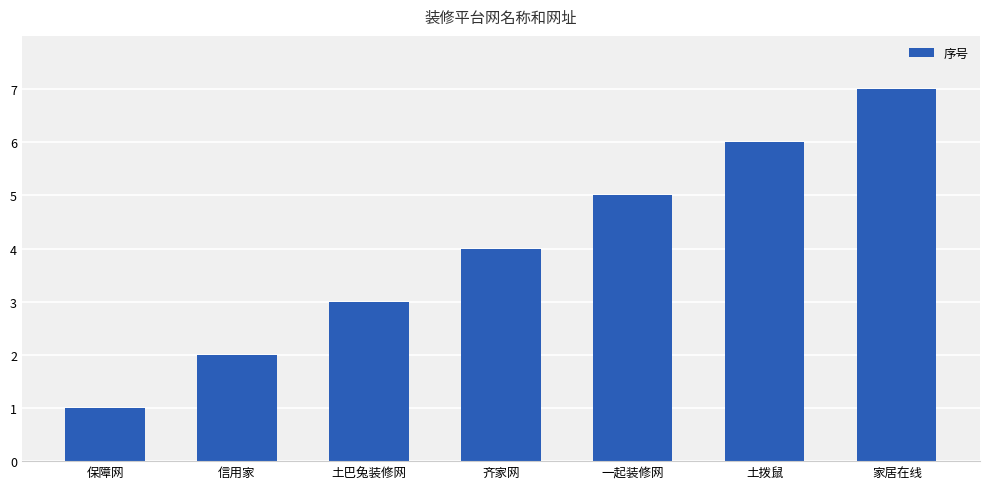

Rank the categories by value from highest to lowest.

家居在线, 土拨鼠, 一起装修网, 齐家网, 土巴兔装修网, 信用家, 保障网